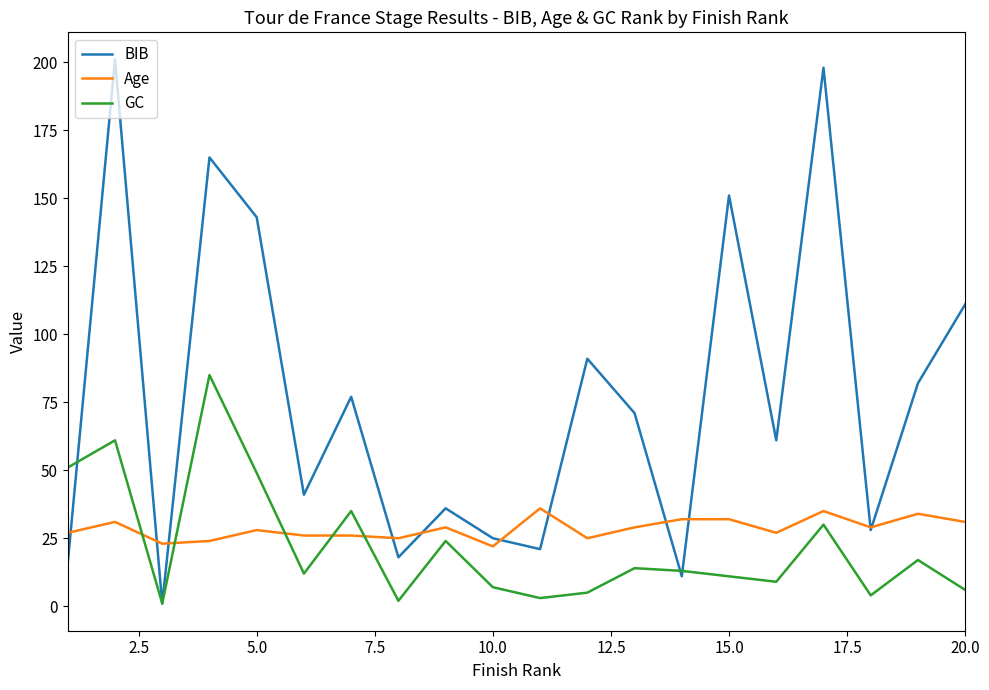

Which series has the widest spread of values?

BIB